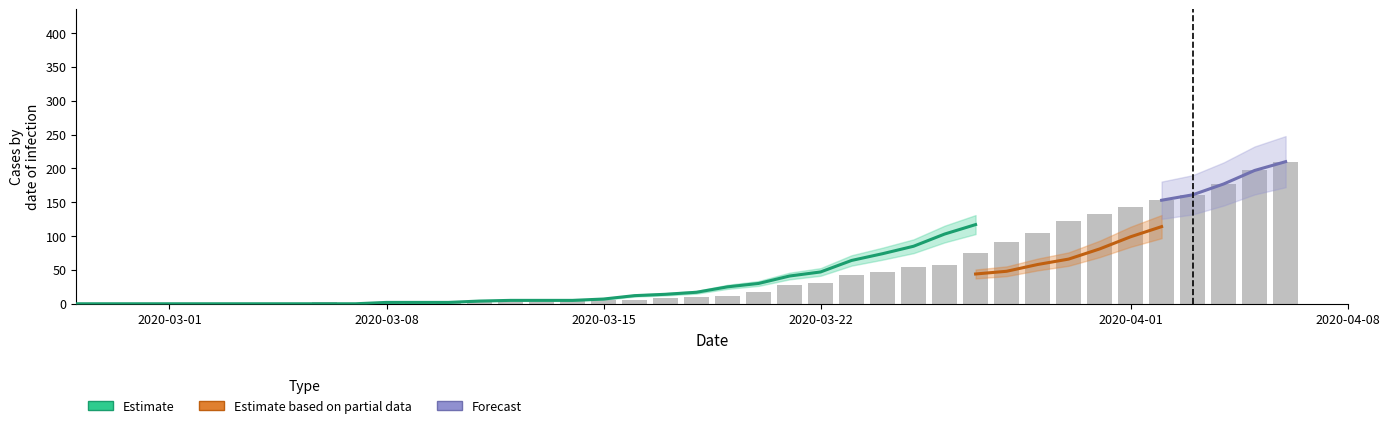

What is the sum of all 2 values?

1908